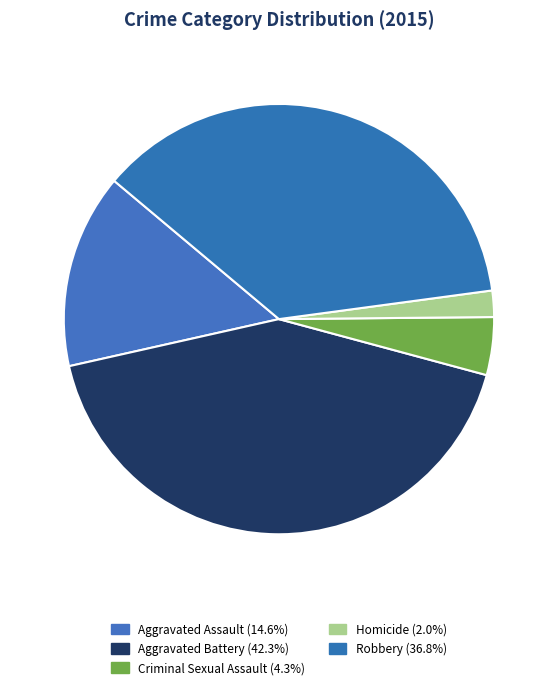

Is it true that Robbery is 37% of the pie?

True